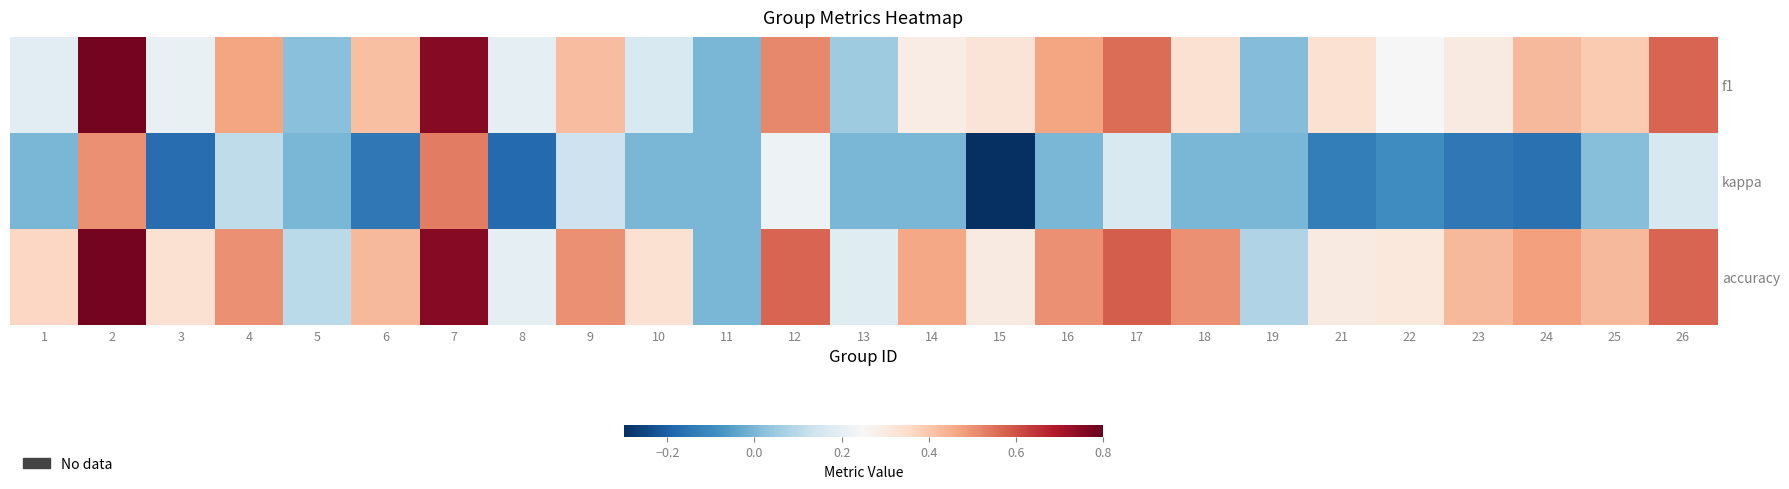

Count the number of data series in this chart.

3